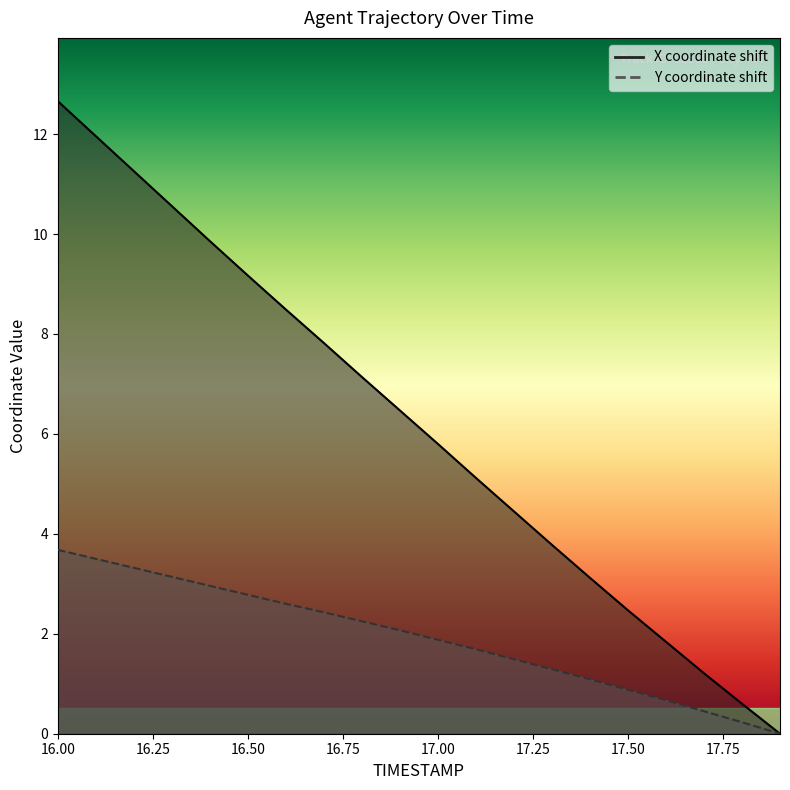

The value of Y at 16.2 is 3.3. True or false?

True